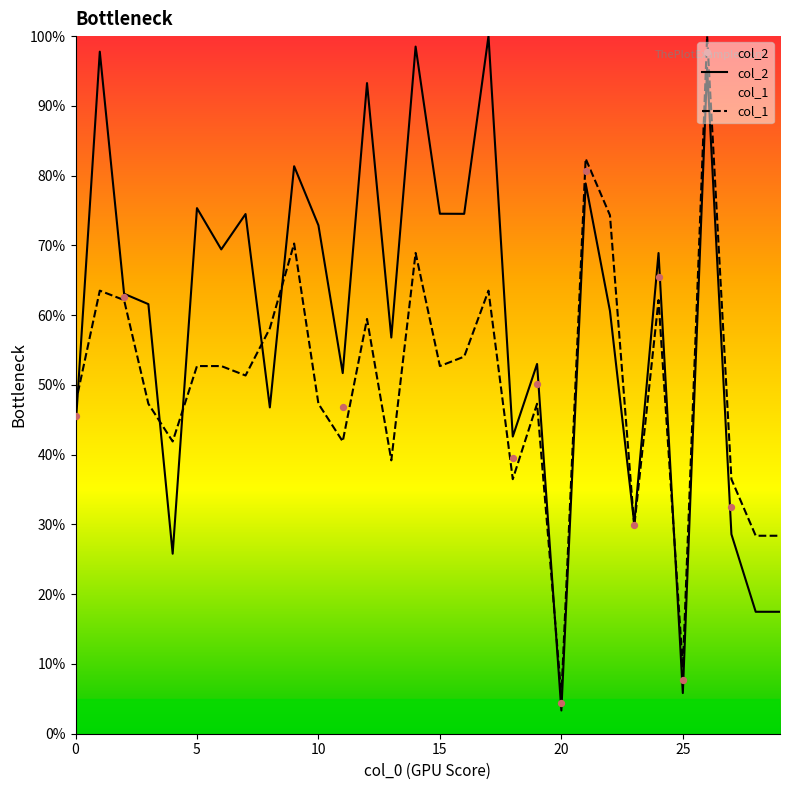

Is the value of col_1 at 0 greater than the value of col_2 at 24?

No